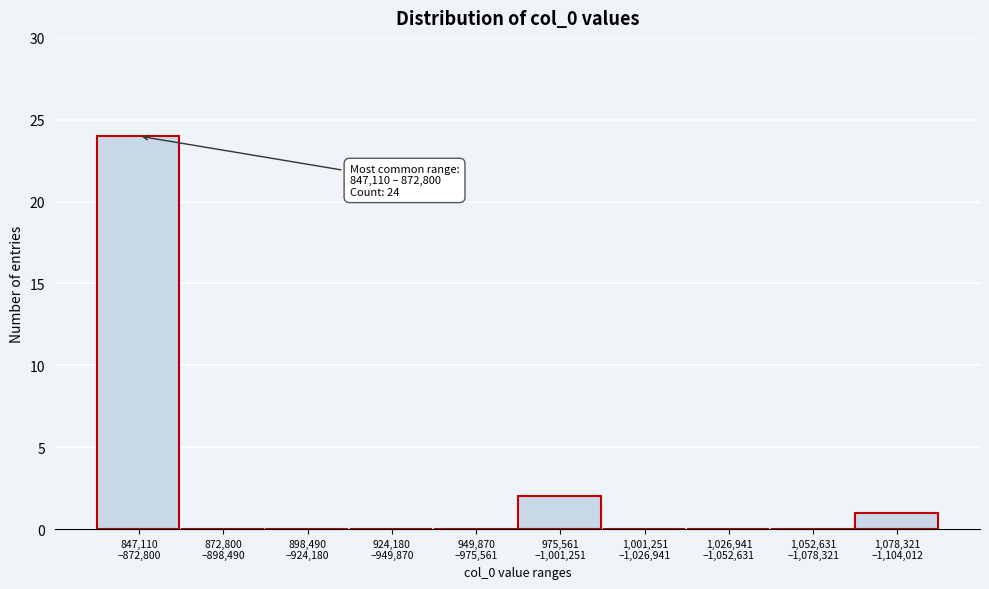

What is the sum of all values?

27